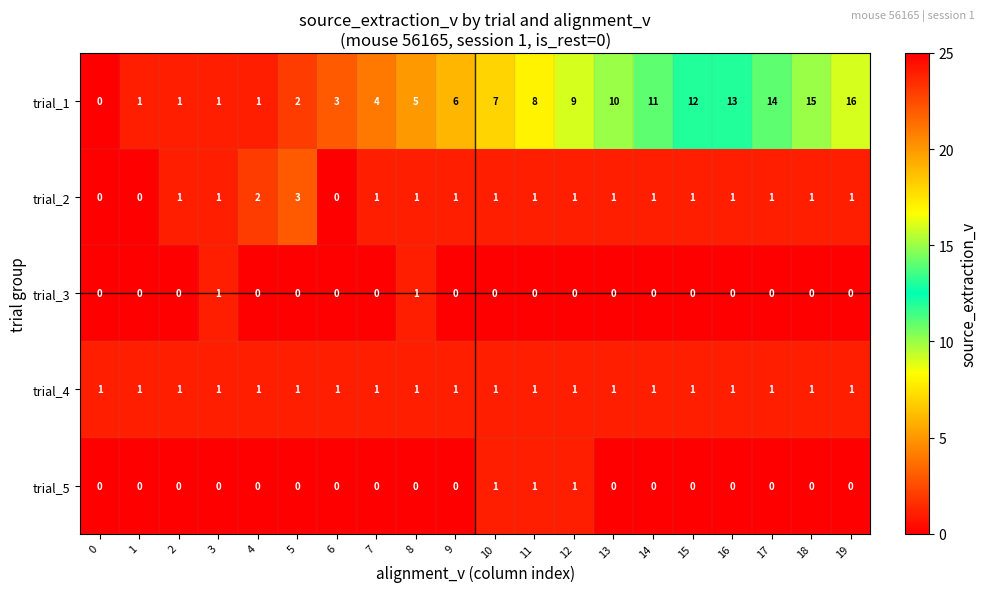

Which series changed the most between 1 and 16?

trial_1